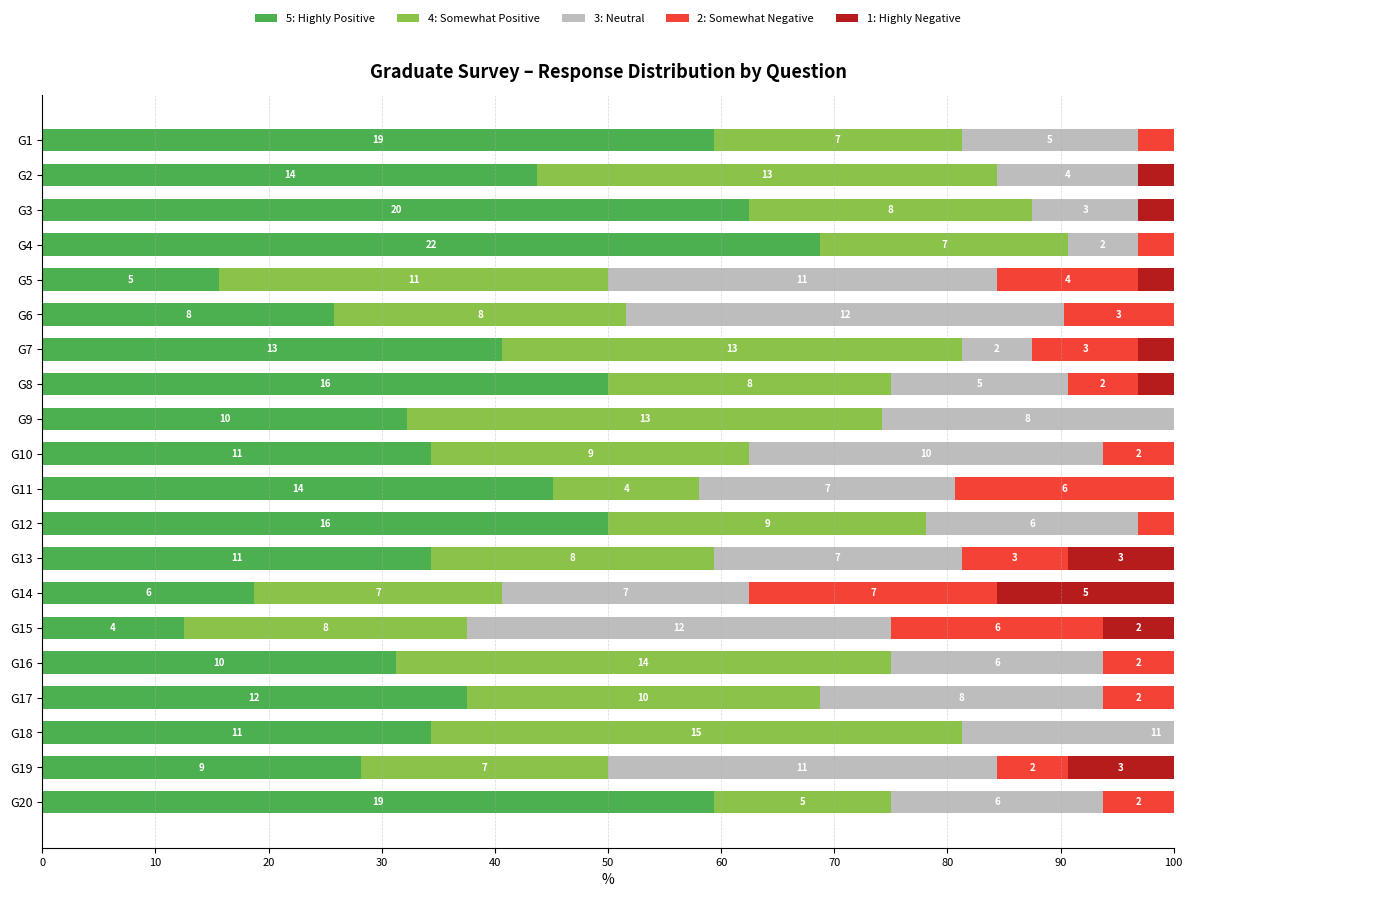

What is the difference between the second highest and minimum values in the 4: Somewhat Positive series?

30.8